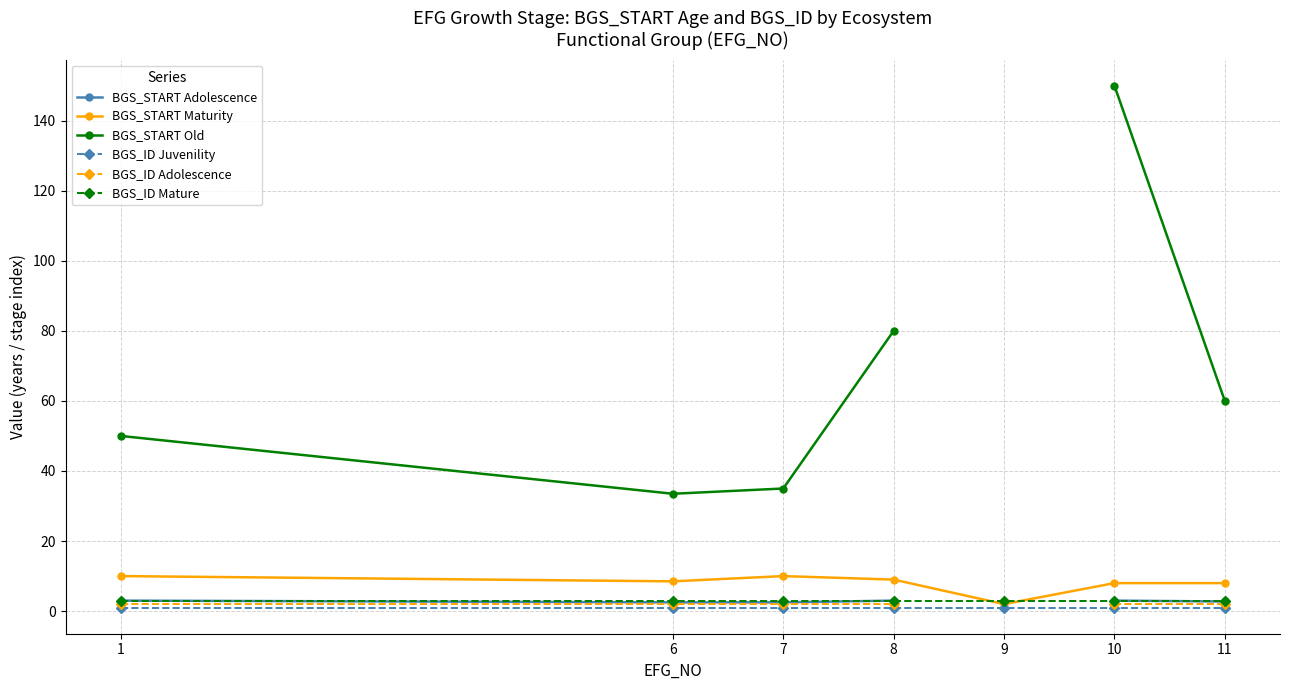

True or false: BGS_ID Mature and BGS_ID Adolescence intersect in this chart.

False